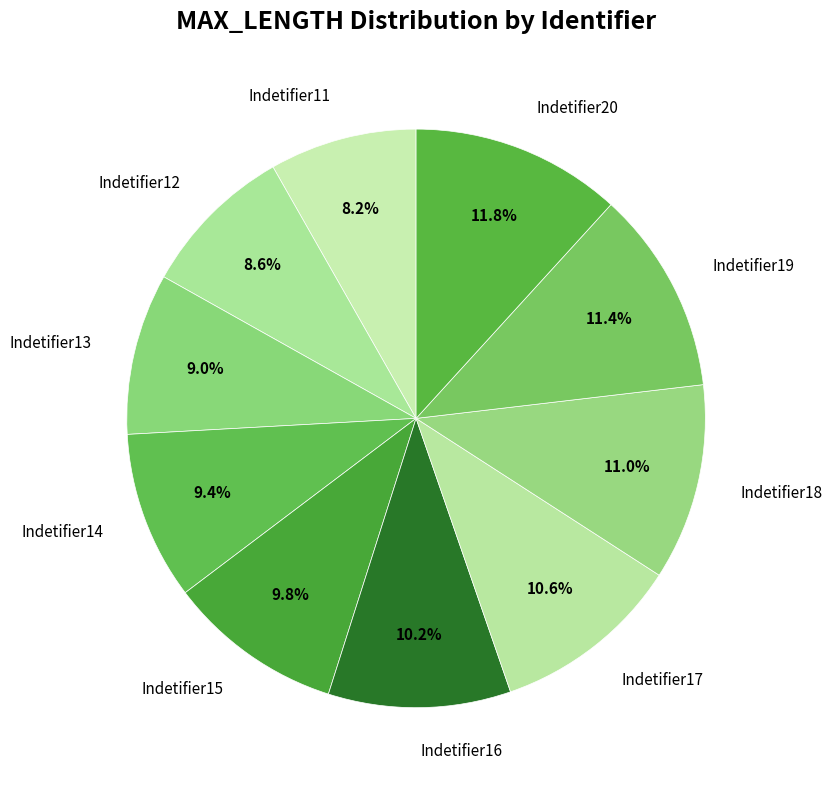

True or false: Indetifier17 accounts for 11% of the total.

True